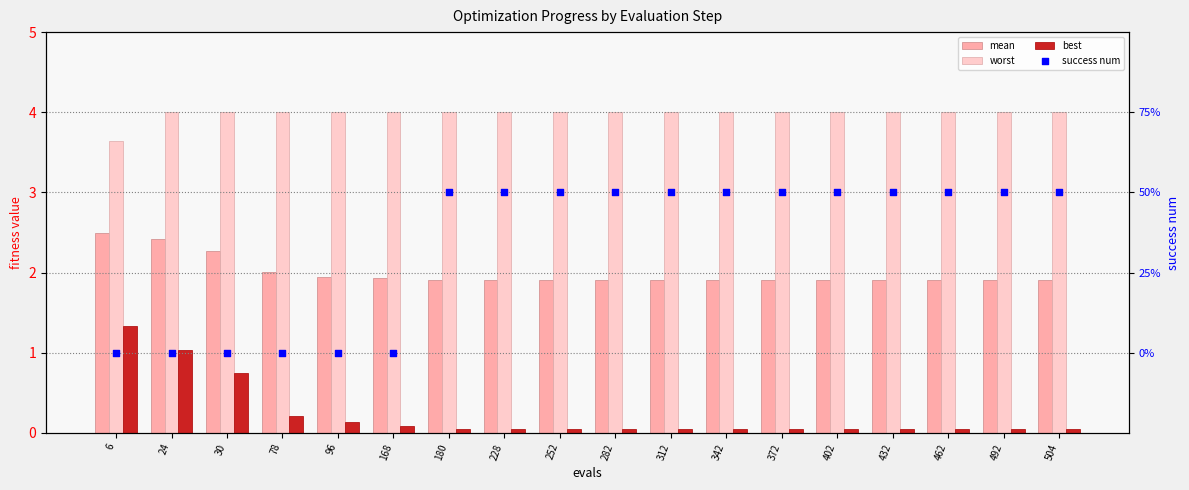

What is the total value across all series at 96?

6.1